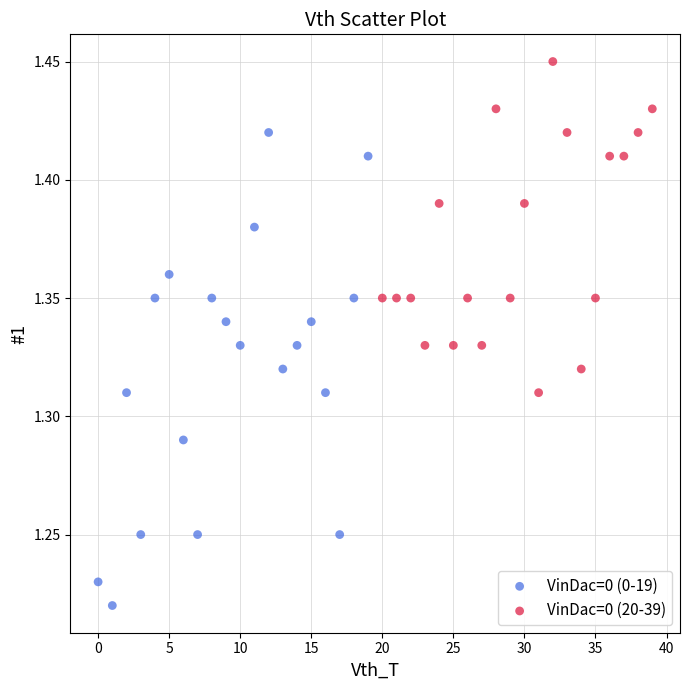

Which series contains the highest Y value?

VinDac=0 (20-39)